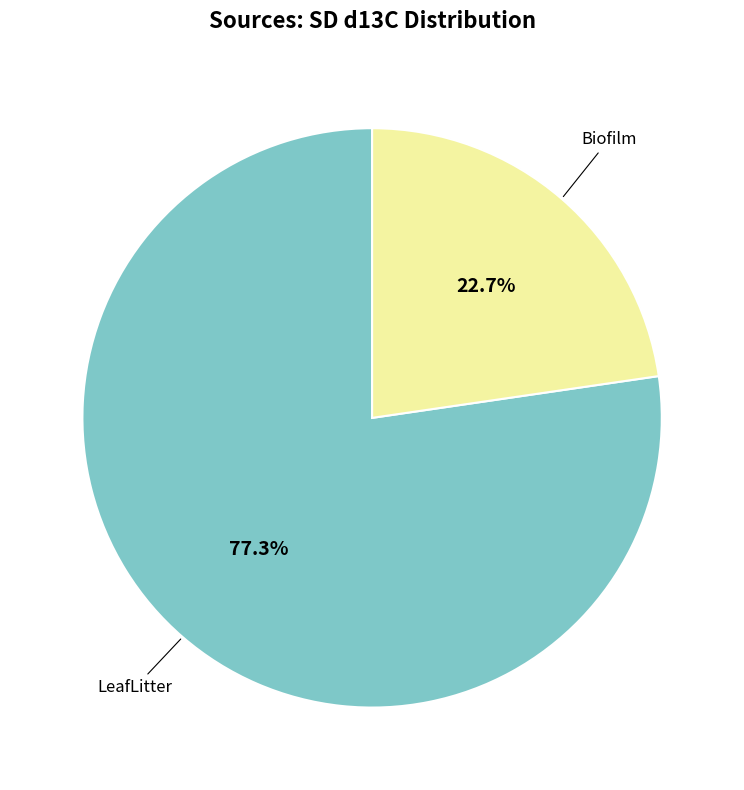

Is there a majority slice in this chart?

Yes